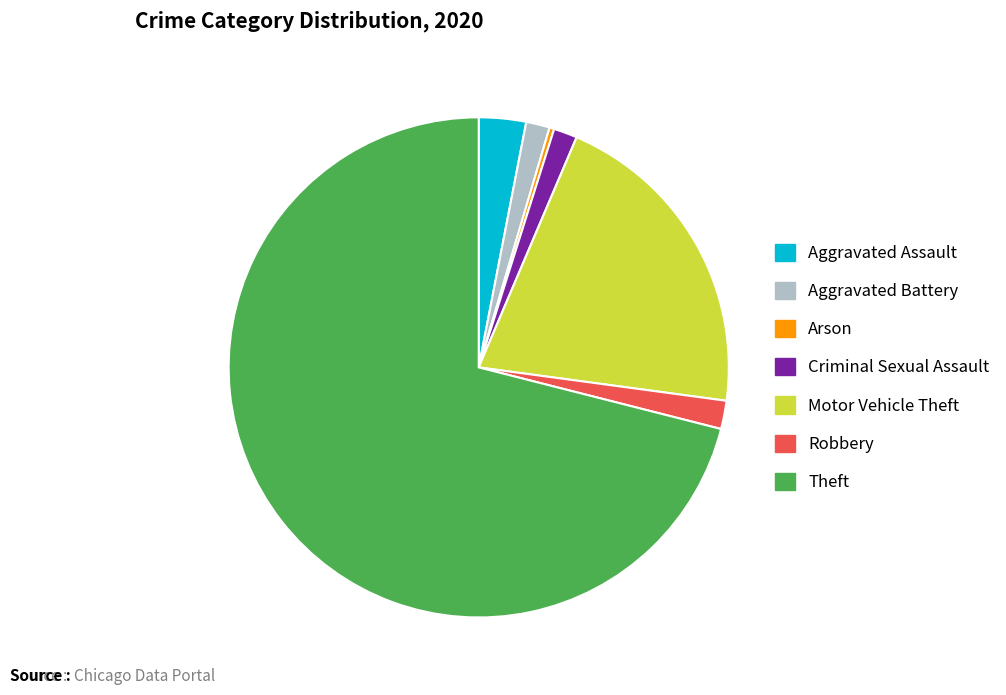

Which category has the biggest portion of the pie?

Theft